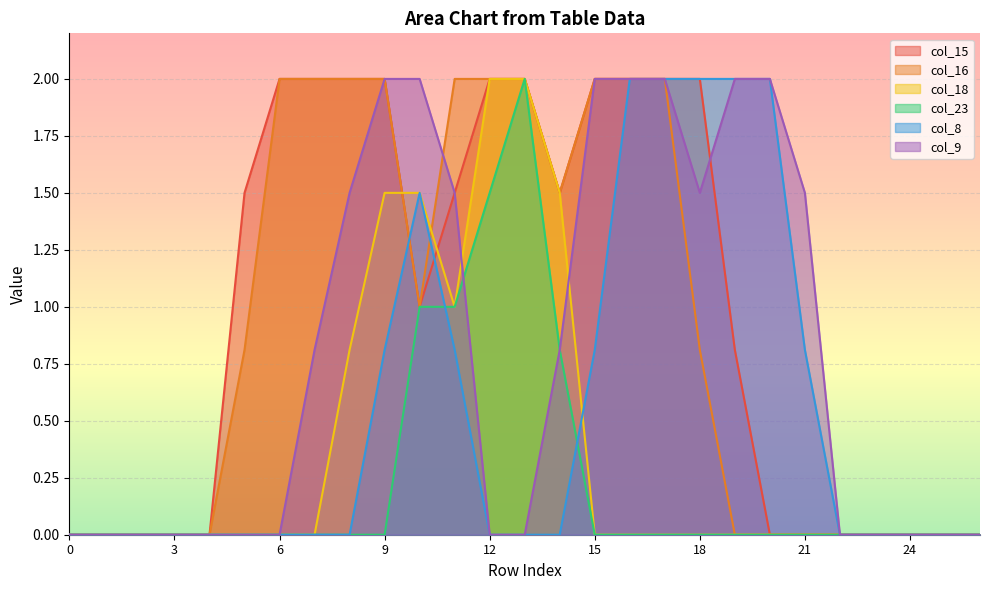

List the labels in order of col_15 value, smallest first.

0, 1, 2, 3, 4, 20, 21, 22, 23, 24, 25, 26, 19, 10, 5, 11, 14, 6, 7, 8, 9, 12, 13, 15, 16, 17, 18